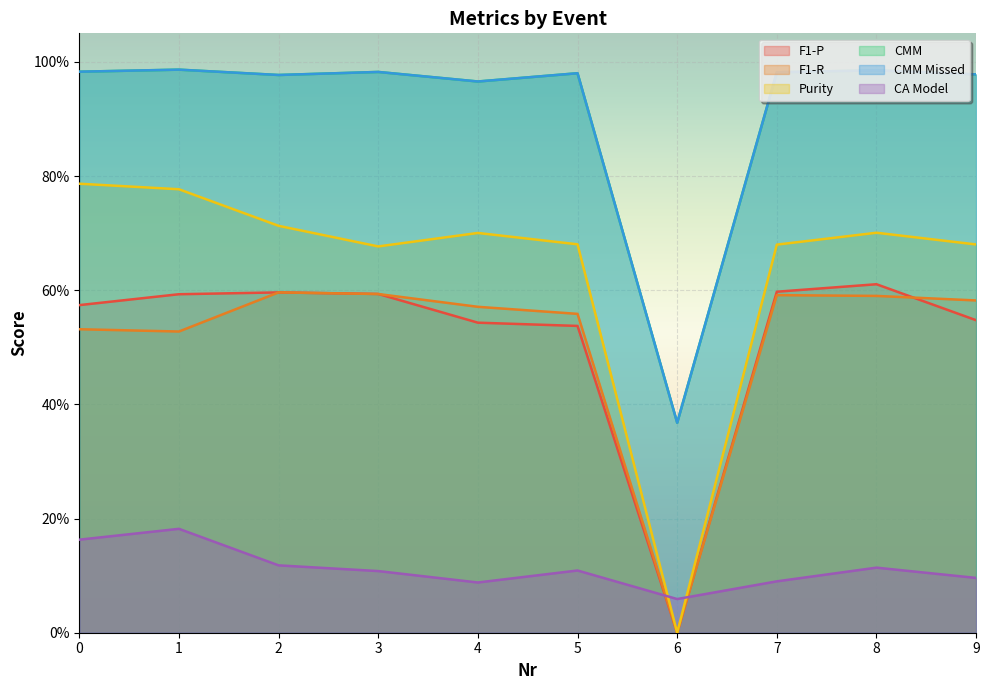

Which series has the largest total across all categories?

CMM